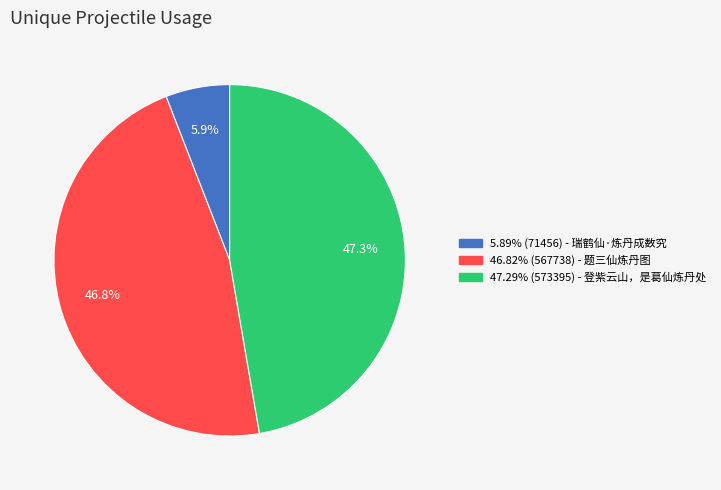

Is there a majority slice in this chart?

No